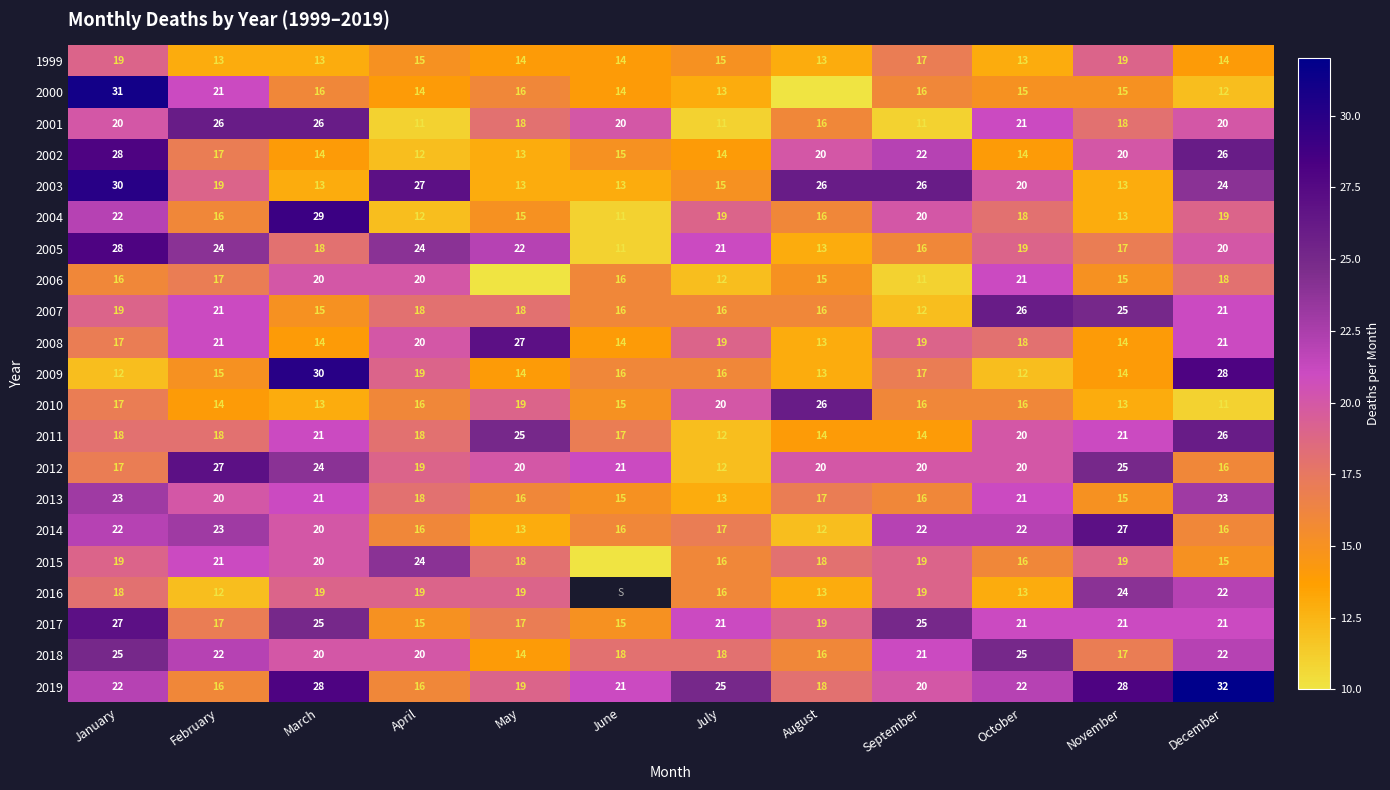

What is the sum of the 2018 values at September and December?

43